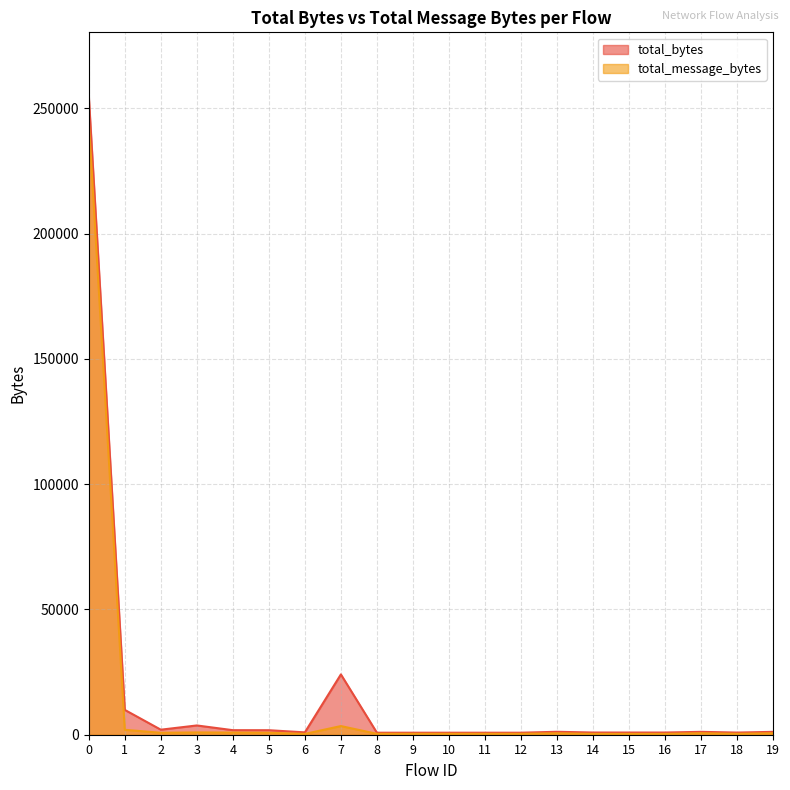

What is the difference between the maximum and second lowest values in the total_bytes series?

254093